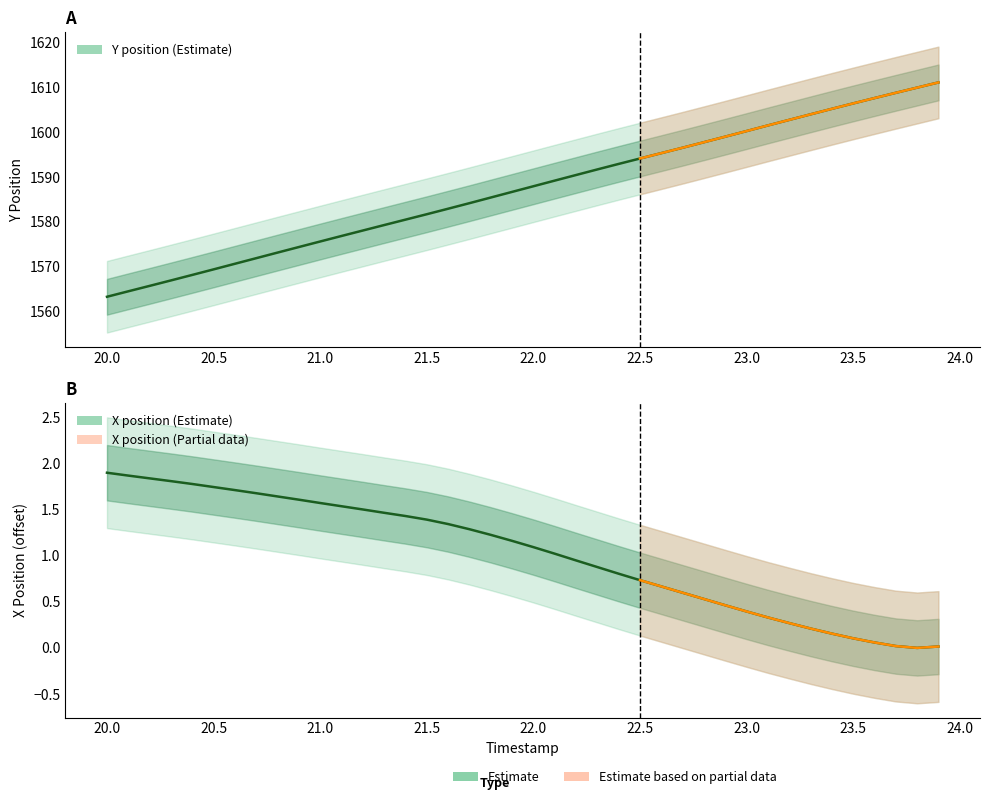

Where does the Y_position series first go above 1587?

22.0